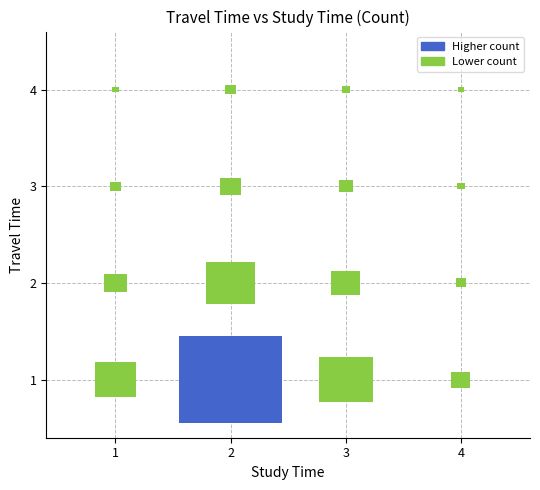

The value of 1 at 3 is 60. True or false?

True